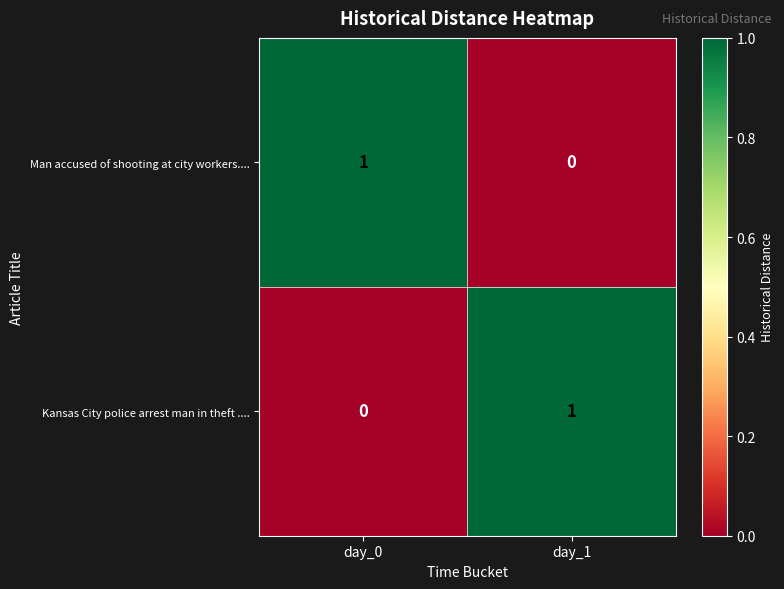

List the labels in order of Kansas City police arrest man in theft .... value, smallest first.

day_0, day_1